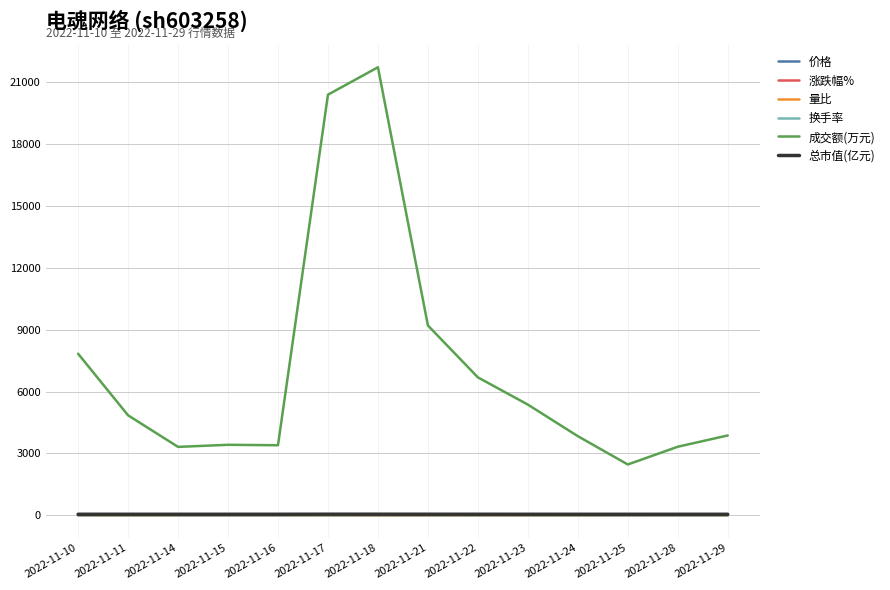

What is the difference between the highest and lowest values at 2022-11-16?

3398.5